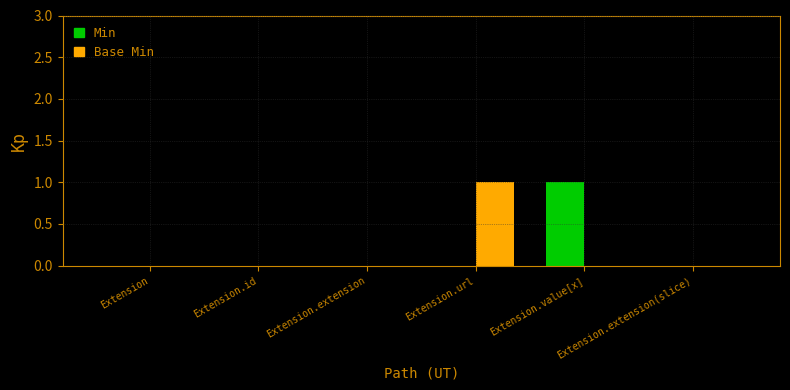

Between Extension.extension and Extension.value[x], which series saw the biggest shift?

Min